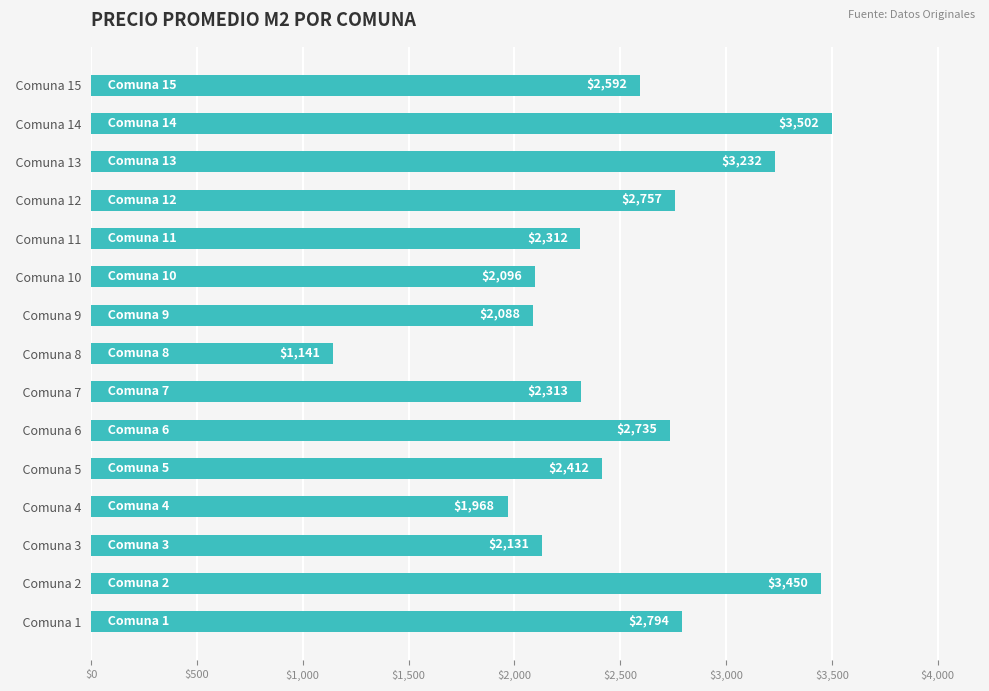

The chart shows a value of 4136.9 at   Comuna 1. True or false?

False